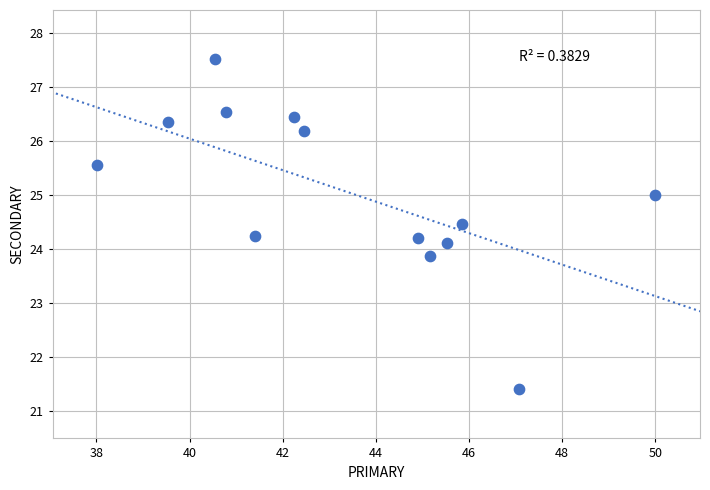

What is the range of X values (max minus min)?

12.0